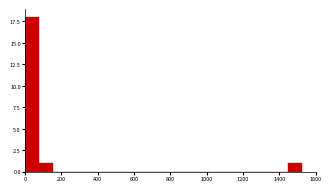

Around what value on the x-axis is the tallest bar? Give the approximate position of its centre, as read against the axis.

40